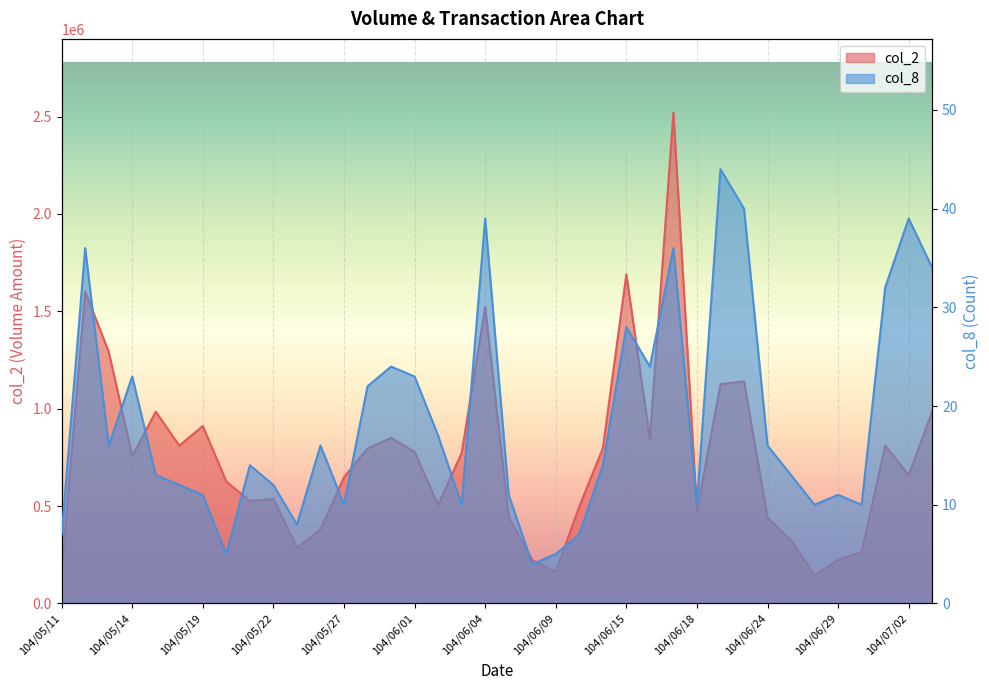

True or false: col_8 and col_2 cross at least once.

False